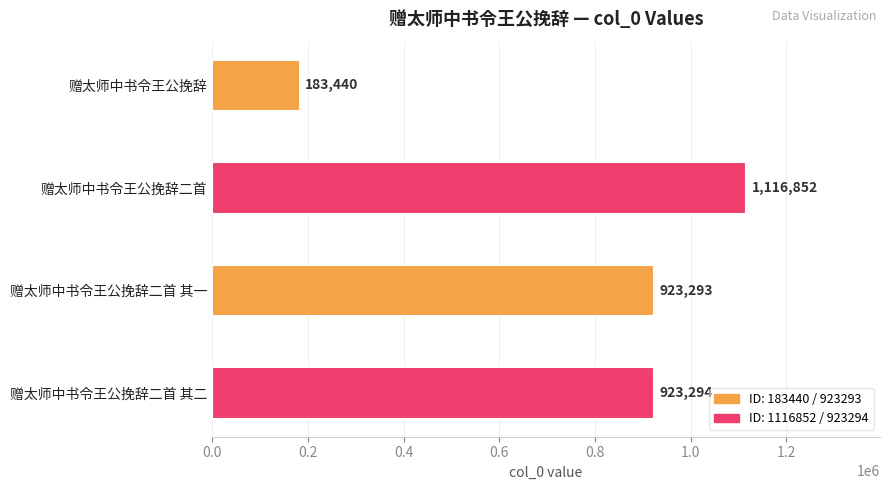

The chart shows a value of 1585174 at 赠太师中书令王公挽辞二首 其一. True or false?

False